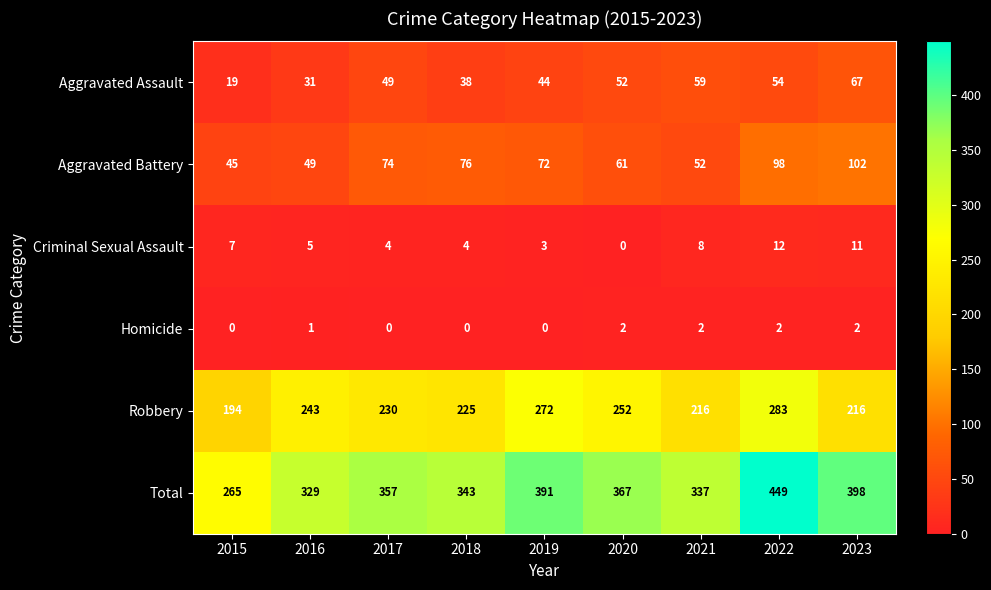

List the labels in order of Aggravated Assault value, largest first.

2023, 2021, 2022, 2020, 2017, 2019, 2018, 2016, 2015